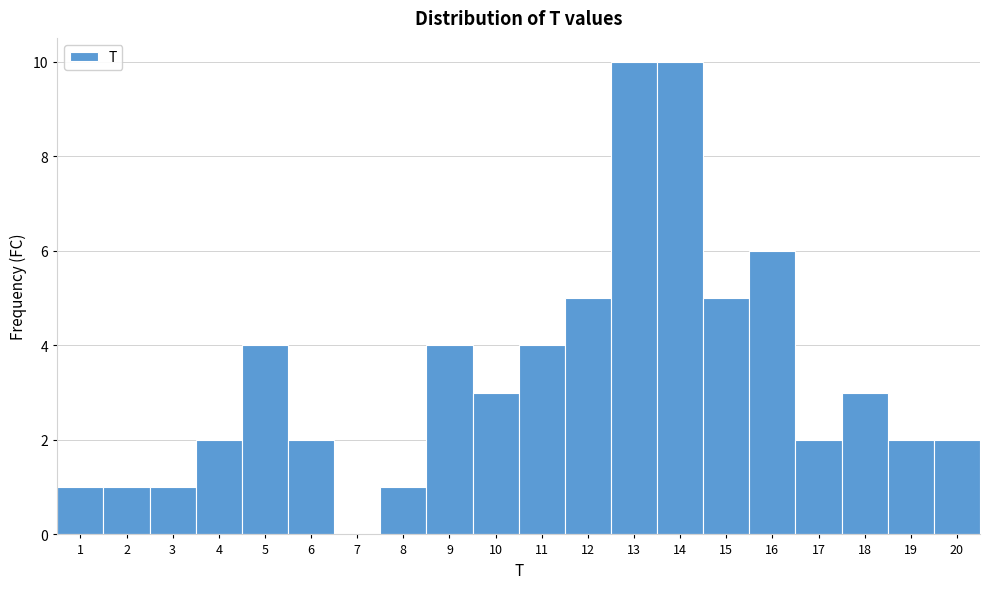

Reading left to right, transcribe this chart: for each bar, give the range it covers on the x-axis and its height. The values are not printed on the chart, so give them approximately, as read against the axis.

0.5 to 1.5: 1
1.5 to 2.5: 1
2.5 to 3.5: 1
3.5 to 4.5: 2
4.5 to 5.5: 4
5.5 to 6.5: 2
6.5 to 7.5: 0
7.5 to 8.5: 1
8.5 to 9.5: 4
9.5 to 10.5: 3
10.5 to 11.5: 4
11.5 to 12.5: 5
12.5 to 13.5: 10
13.5 to 14.5: 10
14.5 to 15.5: 5
15.5 to 16.5: 6
16.5 to 17.5: 2
17.5 to 18.5: 3
18.5 to 19.5: 2
19.5 to 20.5: 2